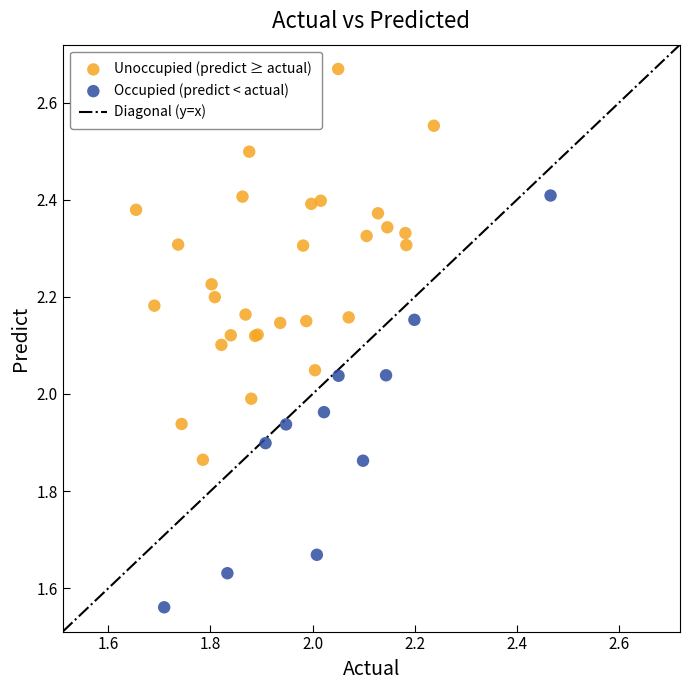

Which series reaches the maximum Y coordinate?

Unoccupied (predict ≥ actual)